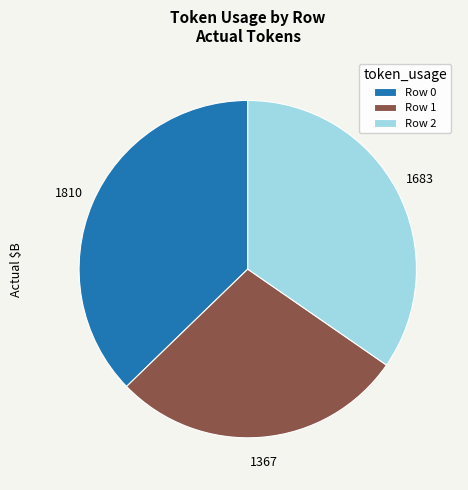

Is it true that Row 2 is 42% of the pie?

False